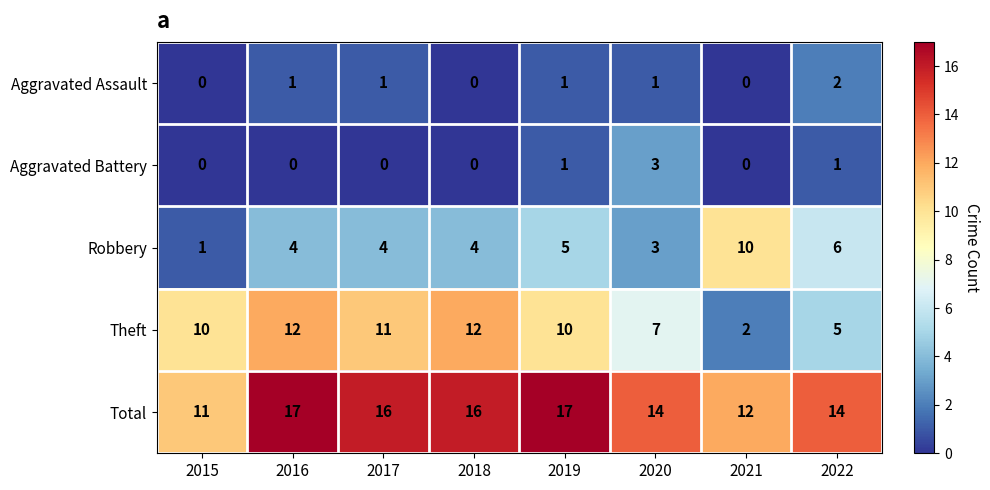

What is the sum of the Theft values at 2015 and 2017?

21